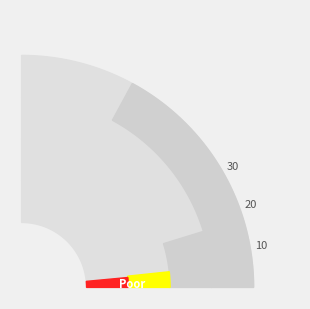

How many segments does this pie chart have?

4